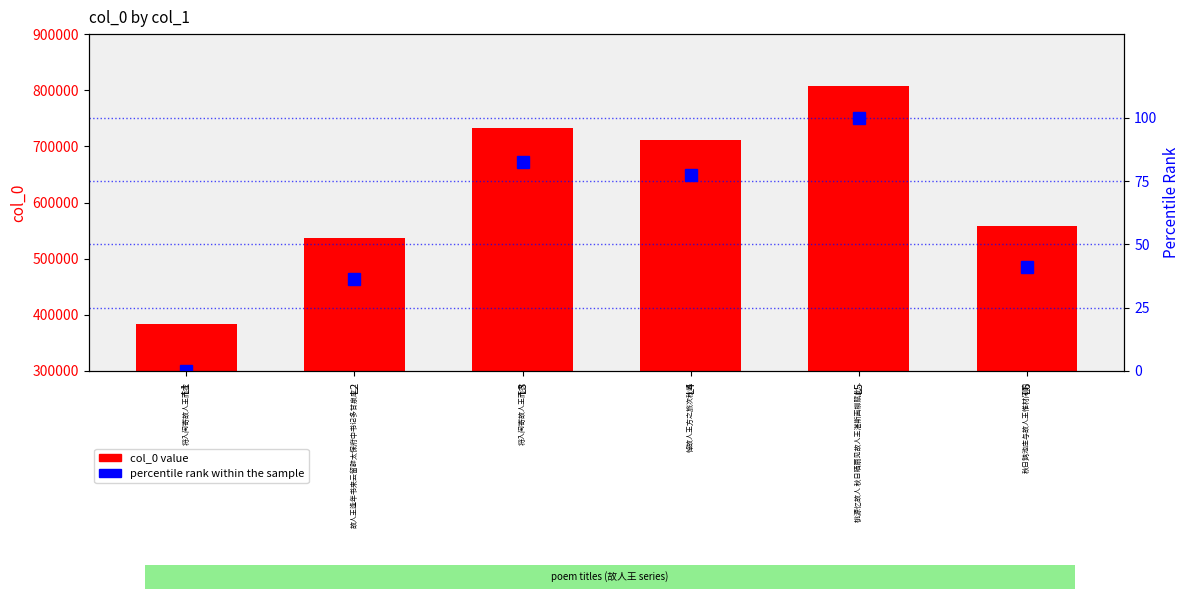

How many values in percentile rank within the sample are above zero?

5